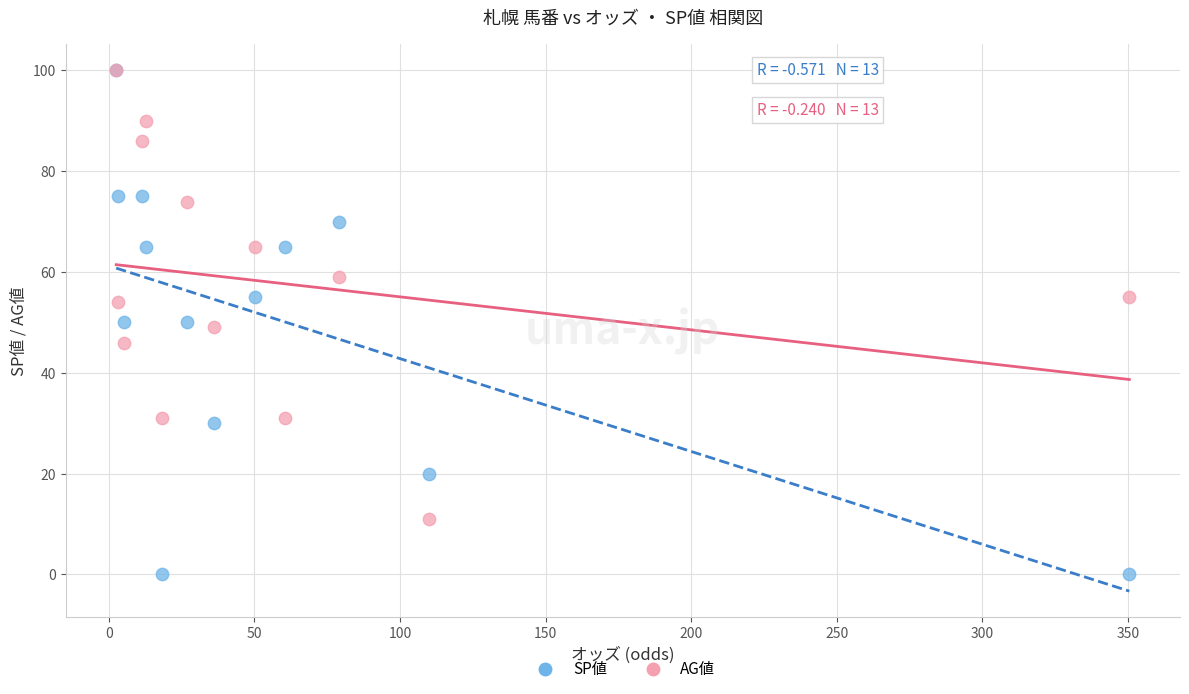

What are all the series names shown in the legend?

SP値, AG値